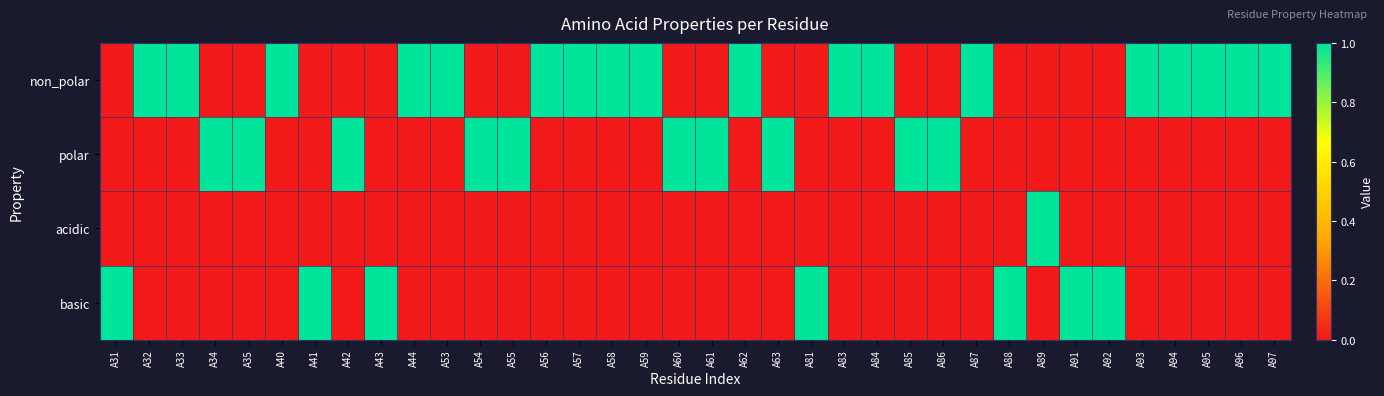

Which series has the largest total across all categories?

non_polar